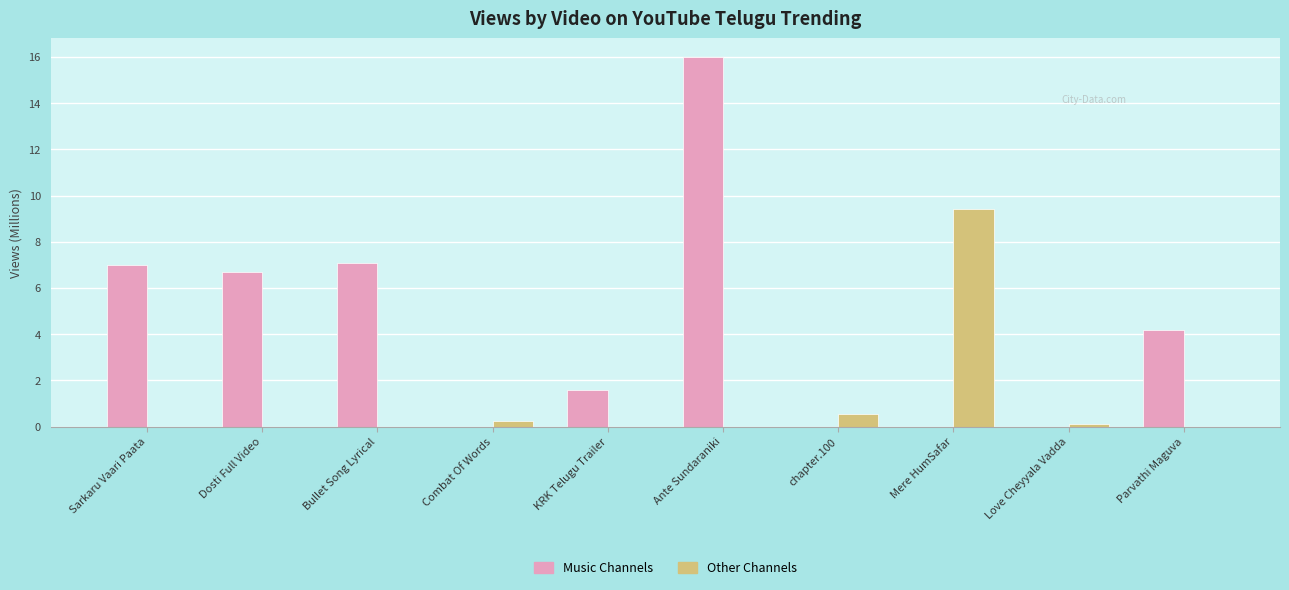

The value of Other Channels at Parvathi Maguva is -6.0. True or false?

False